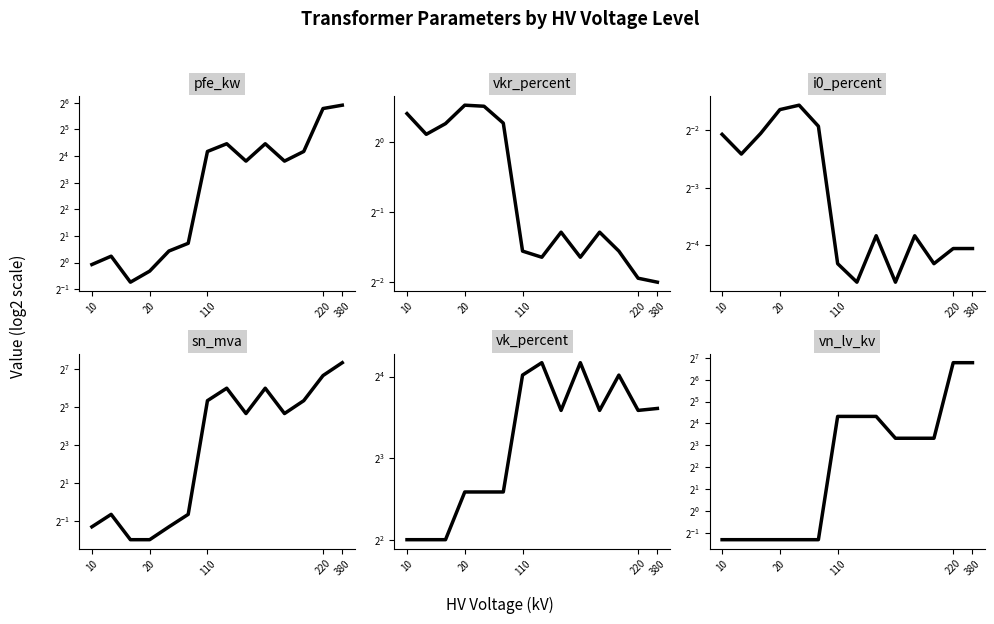

Reading left to right, transcribe all the data shown in this chart.

pfe_kw: 0.9	1.2	0.6	0.8	1.4	1.6	18.0	22.0	14.0	22.0	14.0	18.0	55.0	60.0
vkr_percent: 1.3	1.1	1.2	1.4	1.4	1.2	0.3	0.3	0.4	0.3	0.4	0.3	0.3	0.2
i0_percent: 0.2	0.2	0.2	0.3	0.3	0.3	0.1	0.0	0.1	0.0	0.1	0.1	0.1	0.1
sn_mva: 0.4	0.6	0.2	0.2	0.4	0.6	40.0	63.0	25.0	63.0	25.0	40.0	100.0	160.0
vk_percent: 4.0	4.0	4.0	6.0	6.0	6.0	16.2	18.0	12.0	18.0	12.0	16.2	12.0	12.2
vn_lv_kv: 0.4	0.4	0.4	0.4	0.4	0.4	20.0	20.0	20.0	10.0	10.0	10.0	110.0	110.0